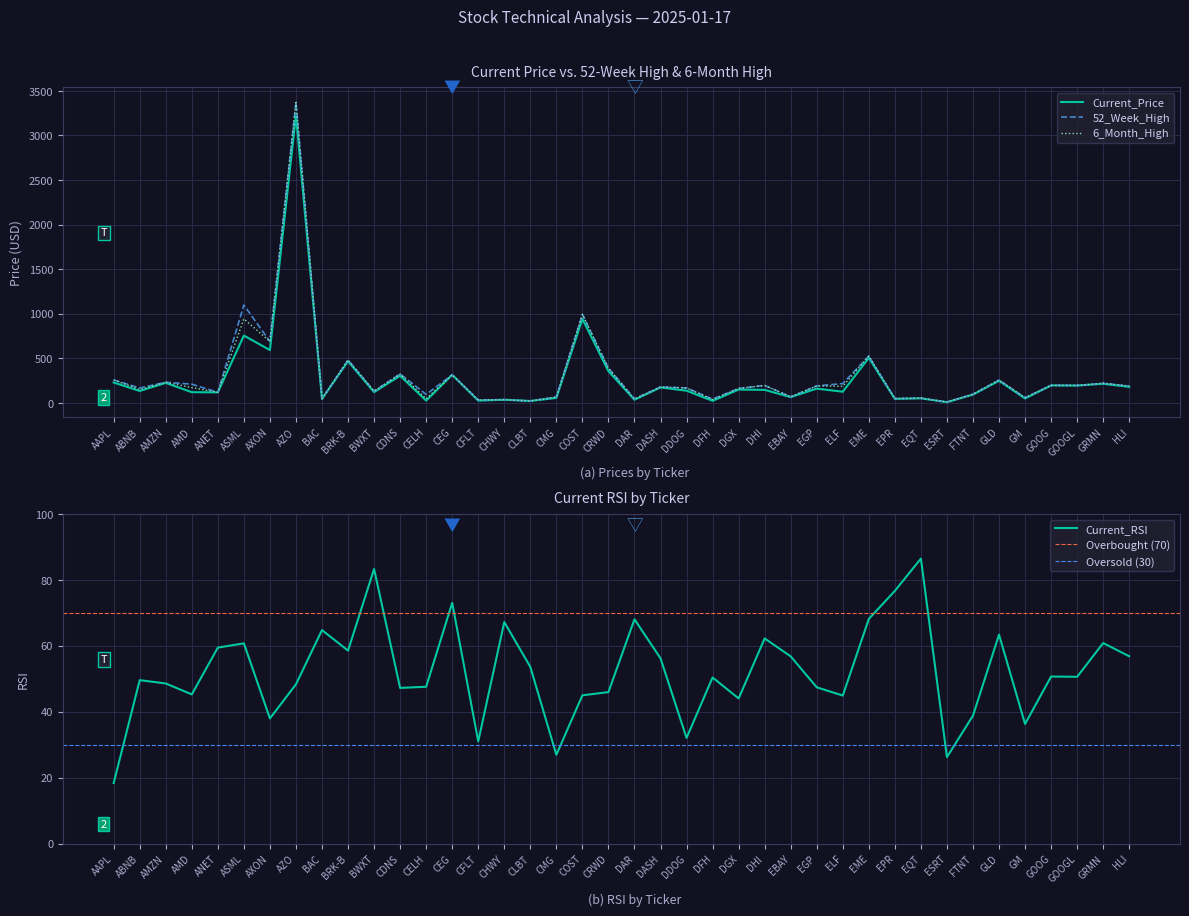

How many values in the 6_Month_High series exceed 180?

20